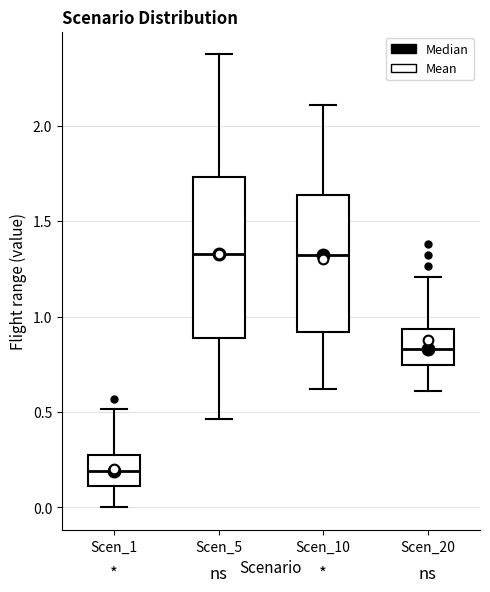

Reading left to right, read every box against the y-axis: the position of its median line, the range the box covers, and the ends of its whiskers. The values are not printed on the chart, so give them approximately, as read against the axis.

Scen_1: median 0.20, box 0.10 to 0.30, whiskers 0.00 to 0.50
Scen_5: median 1.35, box 0.90 to 1.75, whiskers 0.45 to 2.35
Scen_10: median 1.30, box 0.90 to 1.65, whiskers 0.60 to 2.10
Scen_20: median 0.85, box 0.75 to 0.95, whiskers 0.60 to 1.20